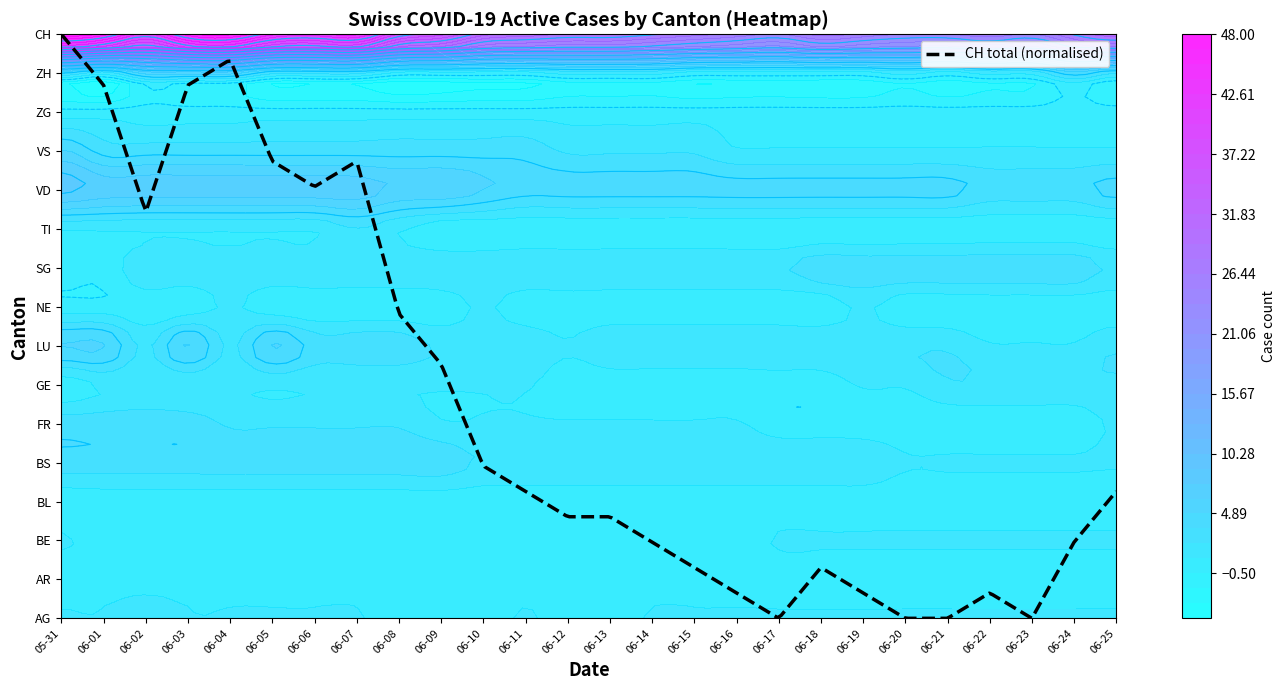

Rank the categories by SG value from highest to lowest.

18, 19, 20, 21, 22, 23, 24, 2, 3, 4, 5, 6, 7, 8, 9, 10, 11, 12, 13, 14, 15, 16, 17, 25, 0, 1